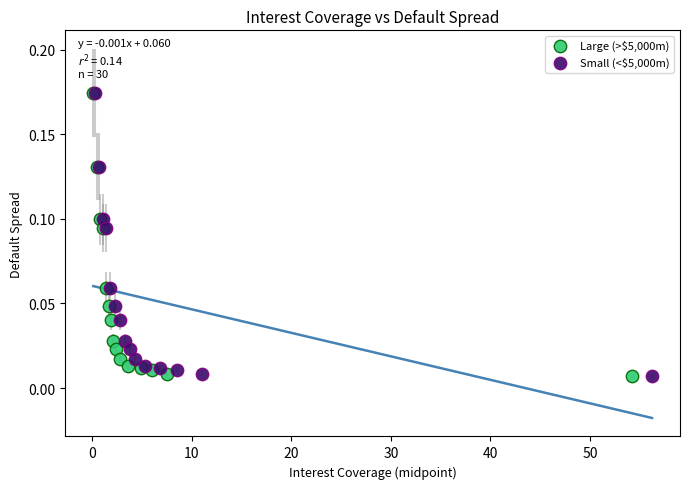

What are all the series names shown in the legend?

Large (>$5,000m), Small (<$5,000m)